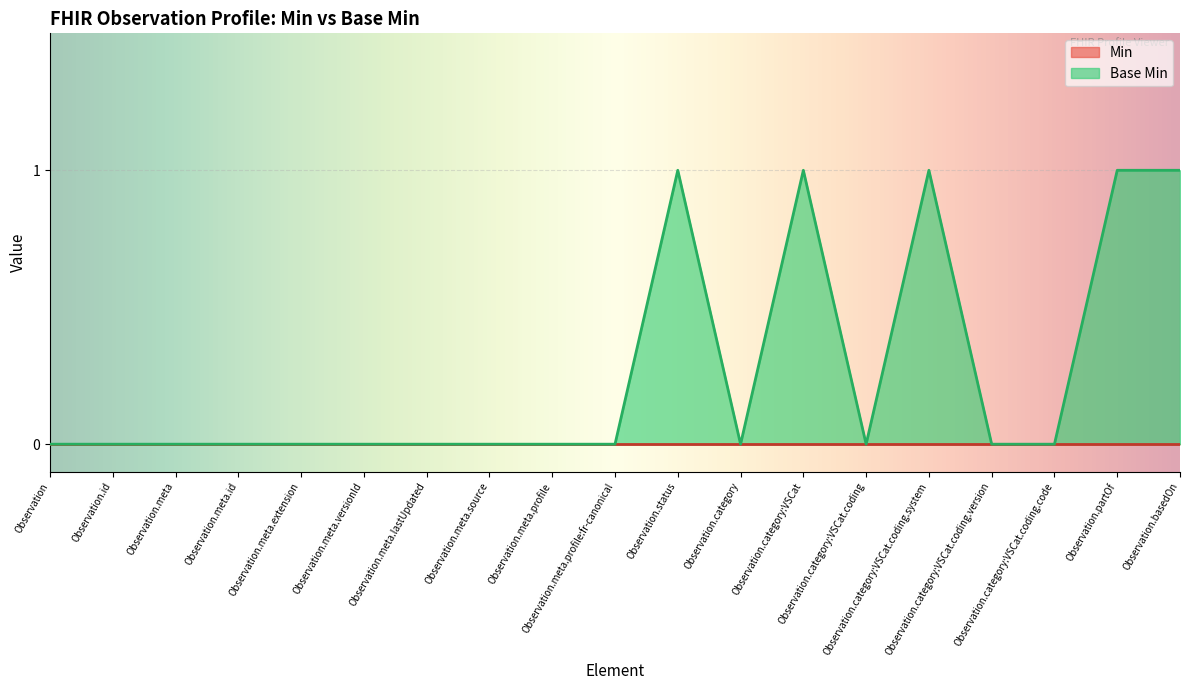

List the labels in order of value, largest first.

Observation.status, Observation.category:VSCat, Observation.category:VSCat.coding.system, Observation.partOf, Observation.basedOn, Observation, Observation.id, Observation.meta, Observation.meta.id, Observation.meta.extension, Observation.meta.versionId, Observation.meta.lastUpdated, Observation.meta.source, Observation.meta.profile, Observation.meta.profile:fr-canonical, Observation.category, Observation.category:VSCat.coding, Observation.category:VSCat.coding.version, Observation.category:VSCat.coding.code